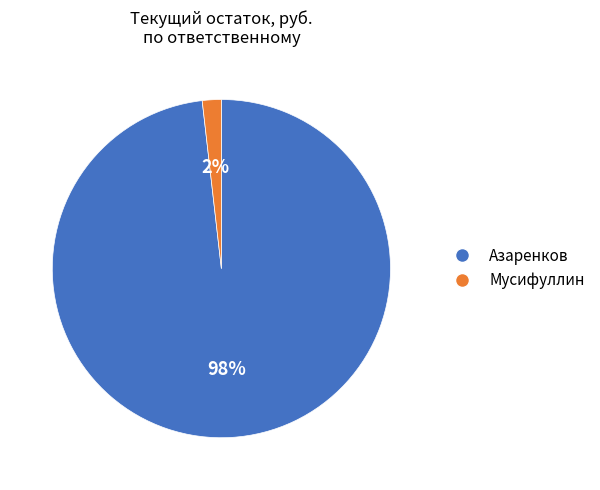

To the nearest percent, what is the combined percentage of Мусифуллин and Азаренков?

100%